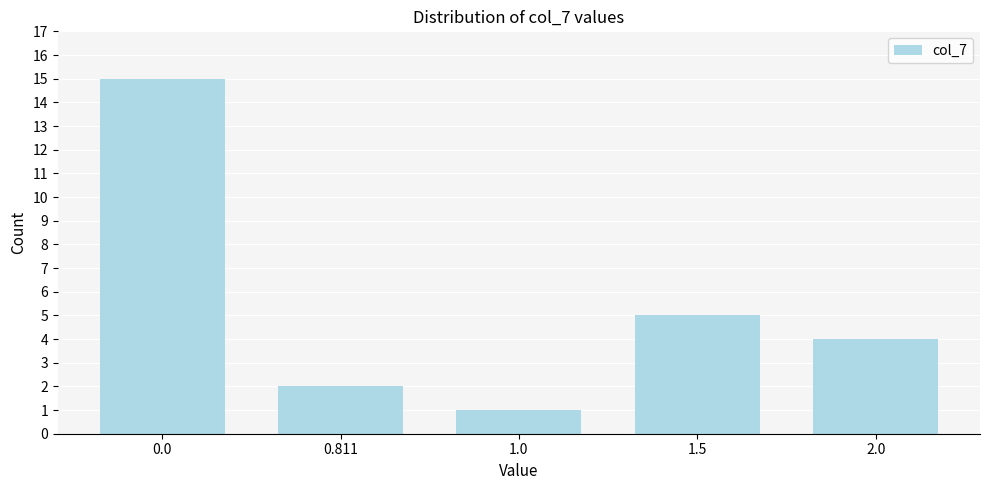

Reading right to left, what are all the values shown in this chart?

4	5	1	2	15